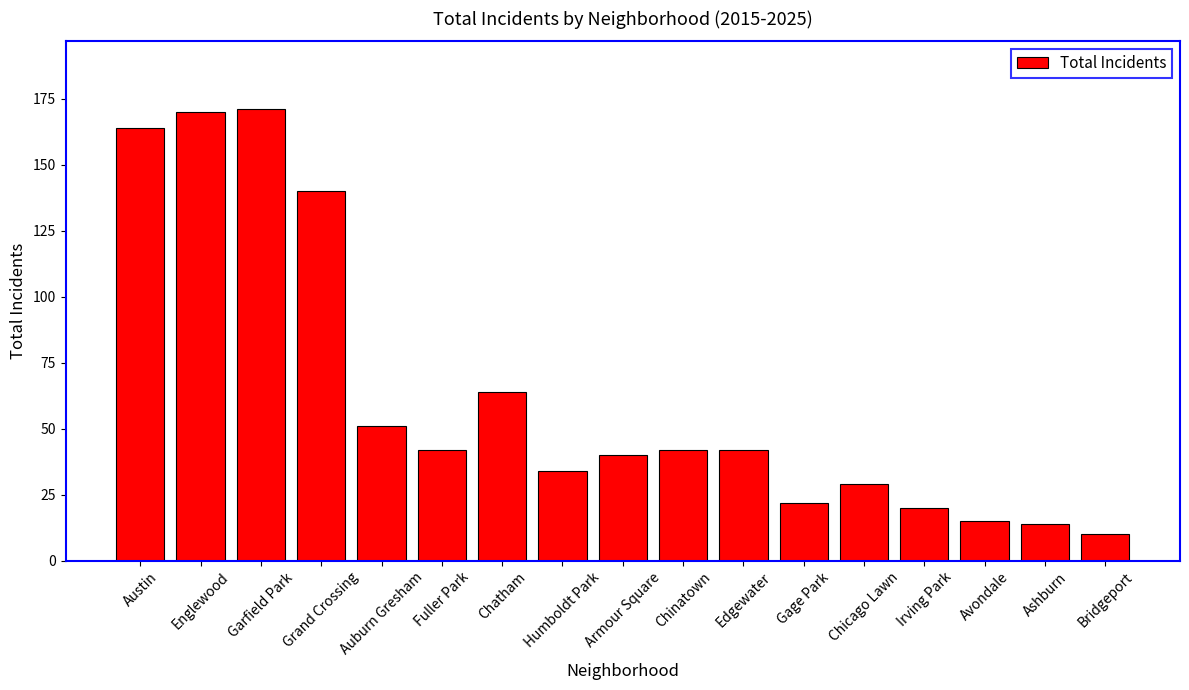

What is the label of the 11th bar from the right?

Chatham